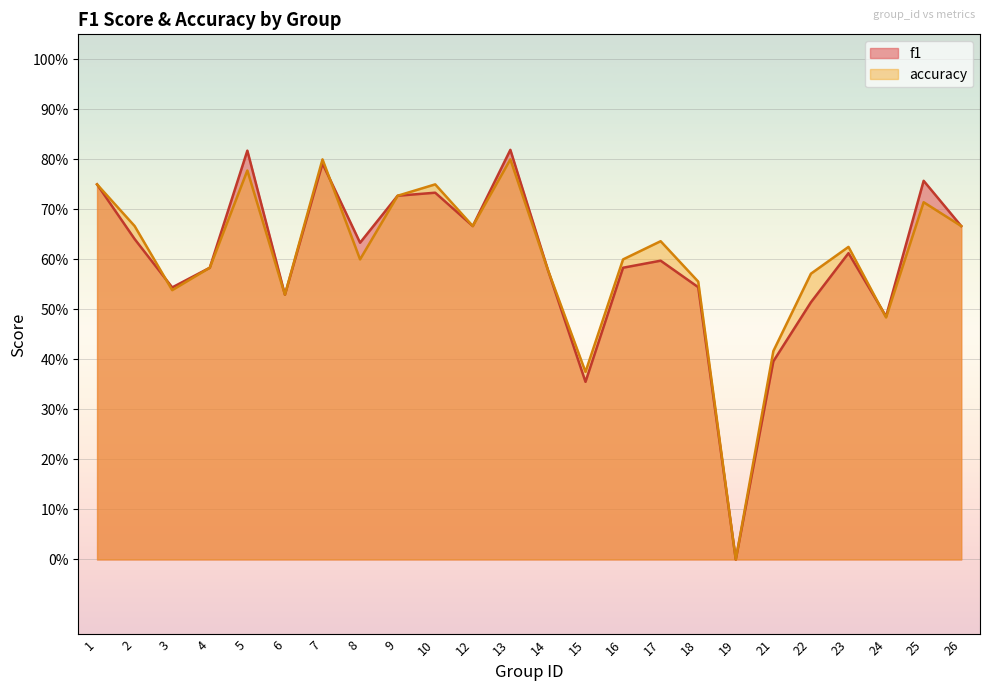

At which category does accuracy reach its first local peak?

5